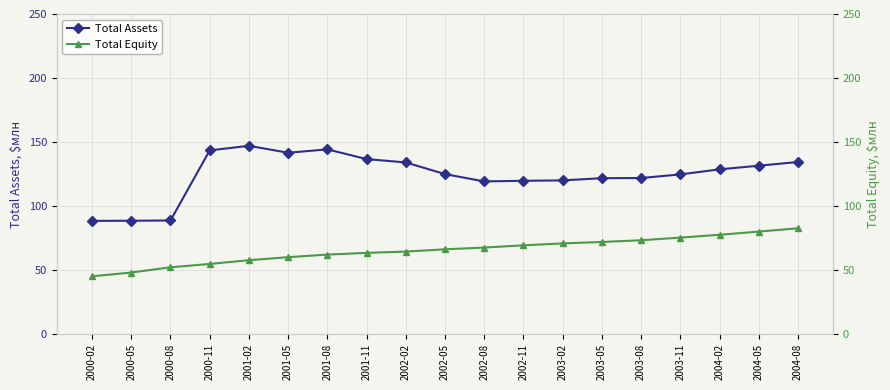

What is the maximum value for Total Equity?

82.6